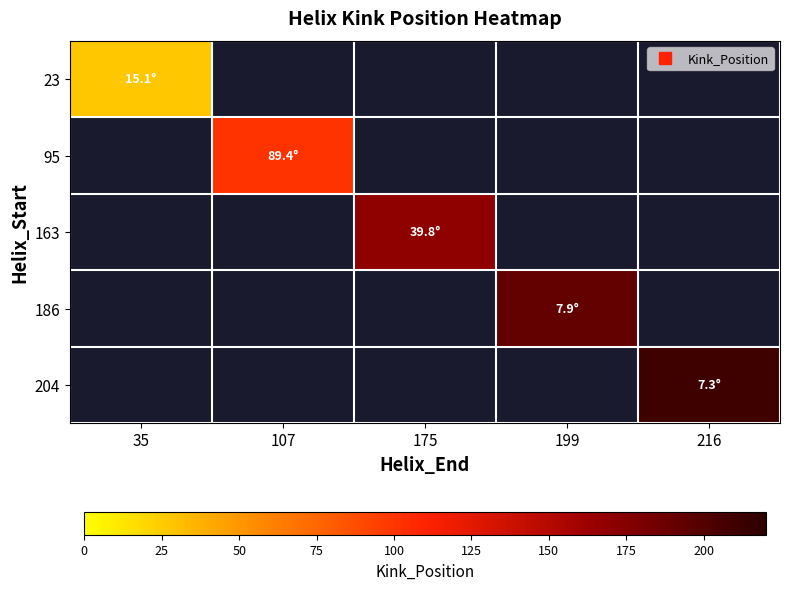

Rank the categories by 163 value from lowest to highest.

35, 107, 175, 199, 216